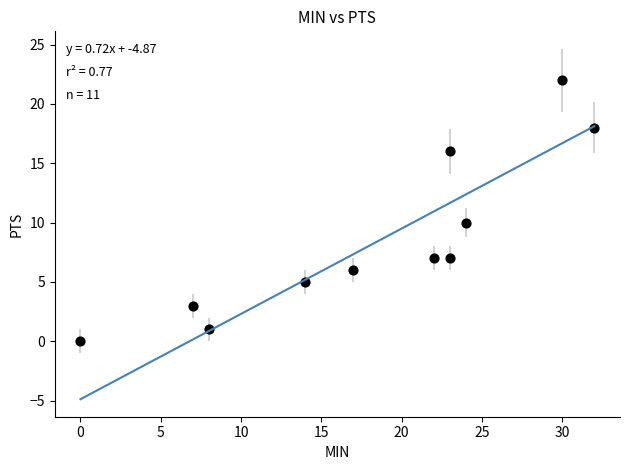

What is the range of Y values (max minus min)?

22